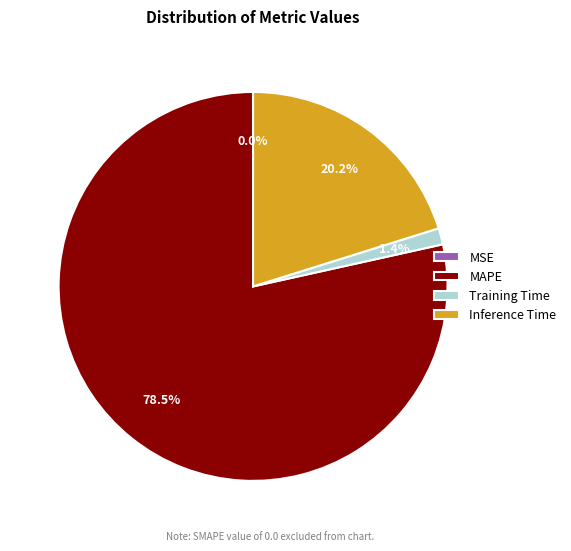

How much of the chart is everything except Training Time?

98.6%